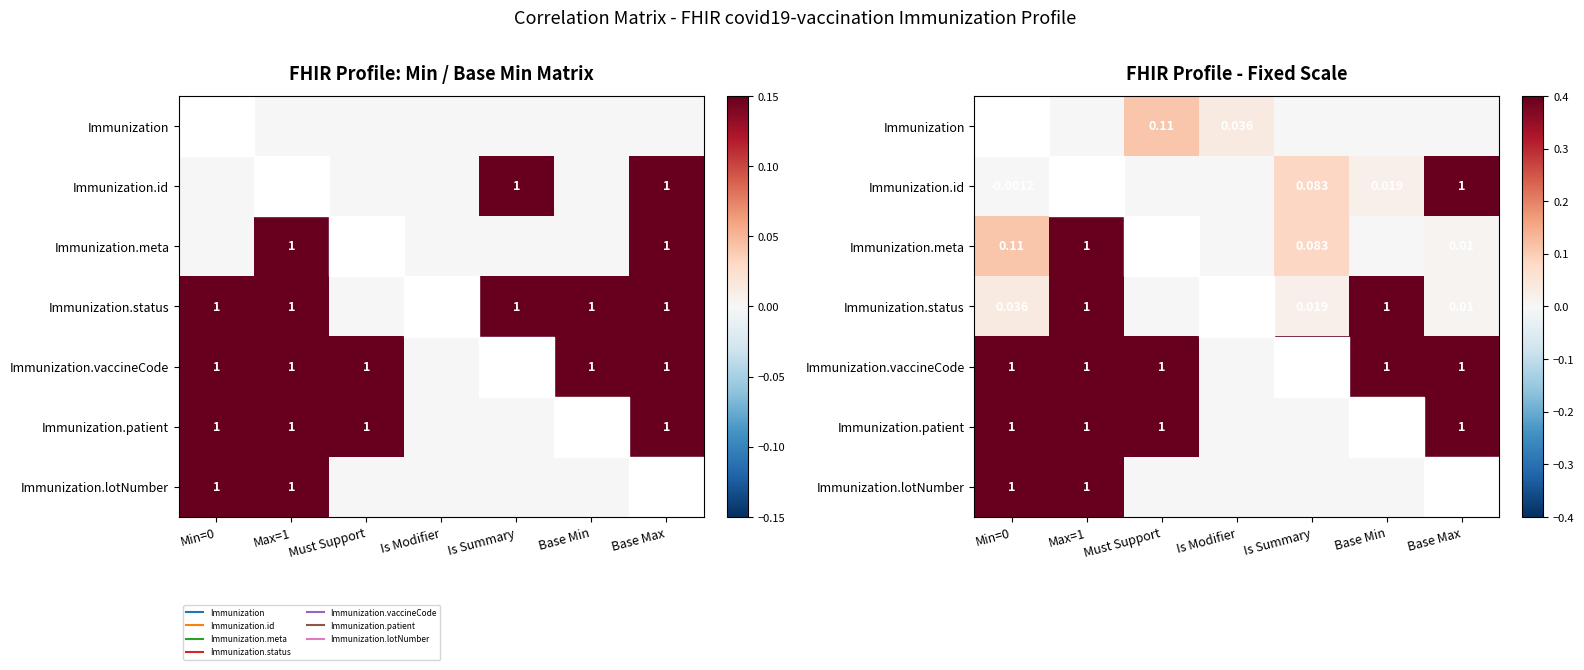

Between Must Support and Min=0, which is larger?

Must Support